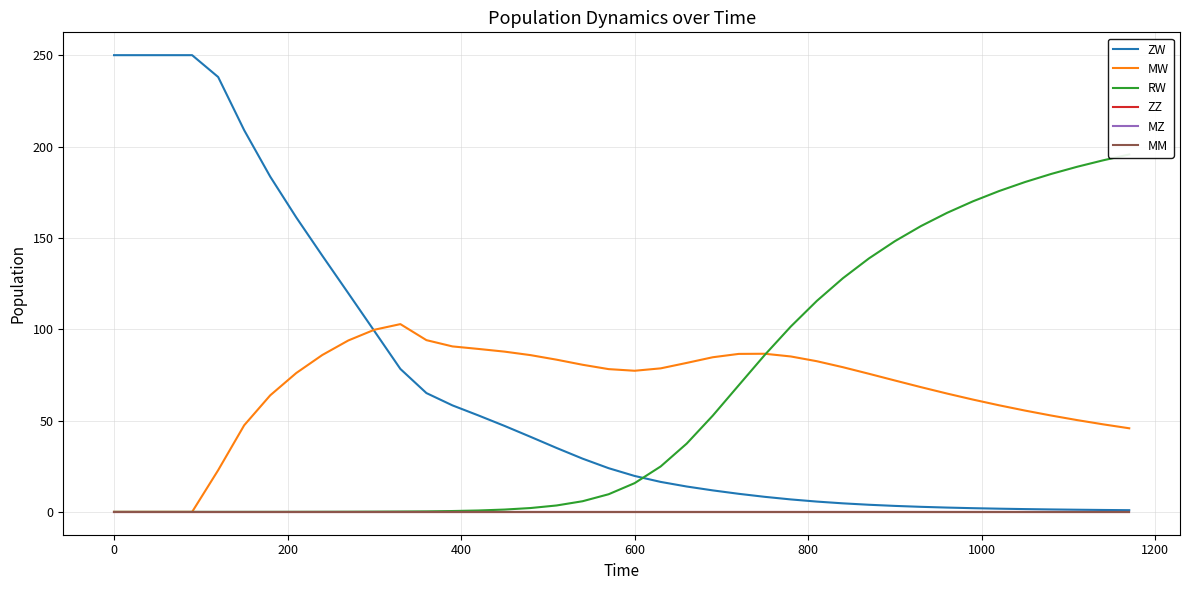

After their last crossing, which series has the higher values: ZW or RW?

RW